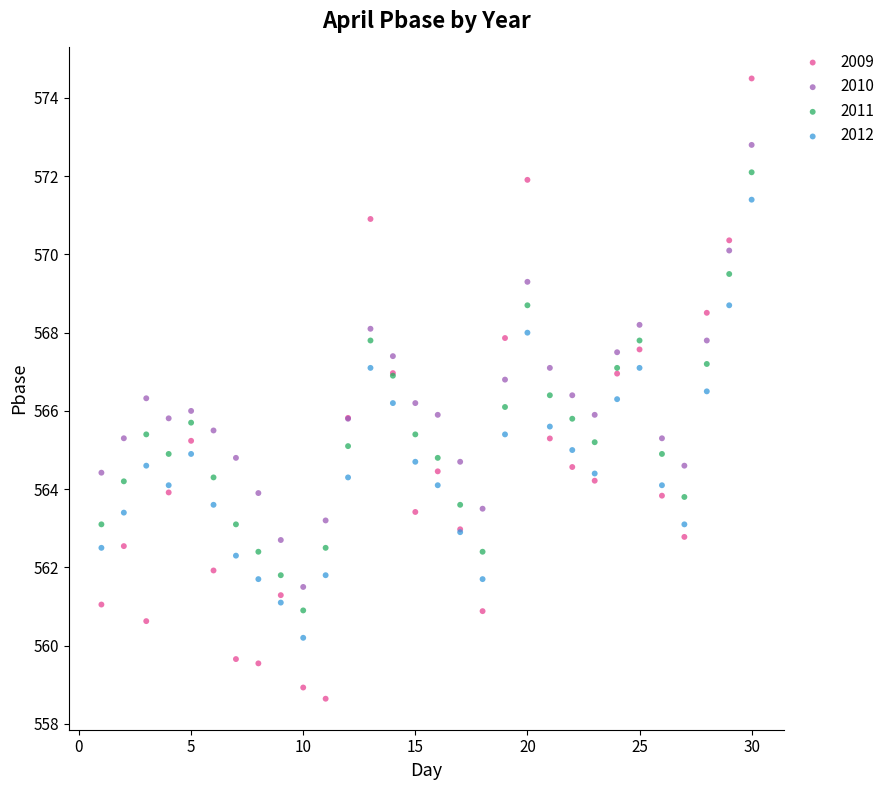

Which series reaches the minimum Y coordinate?

2009